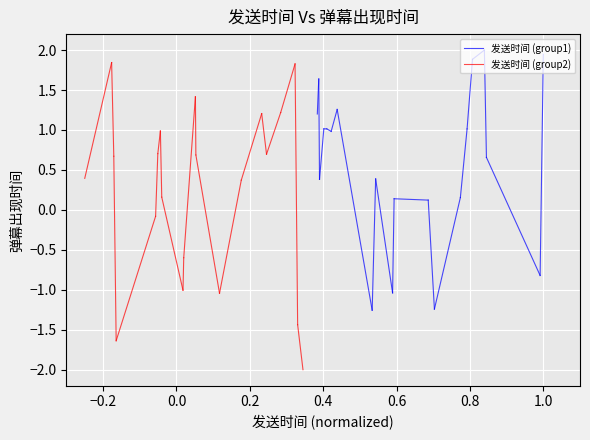

Which category has the highest value in the 发送时间 (group2) series?

−0.2